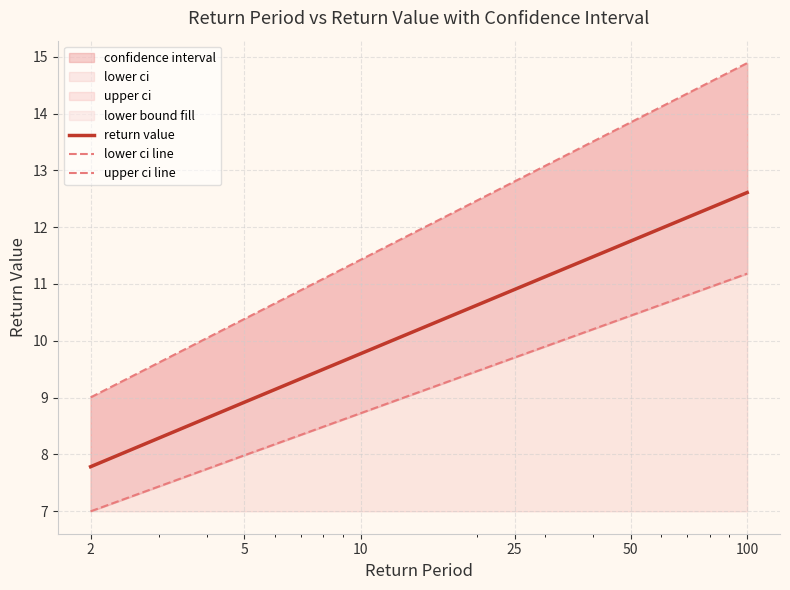

Rank the series at 25 from lowest to highest value.

lower ci line, return value, upper ci line